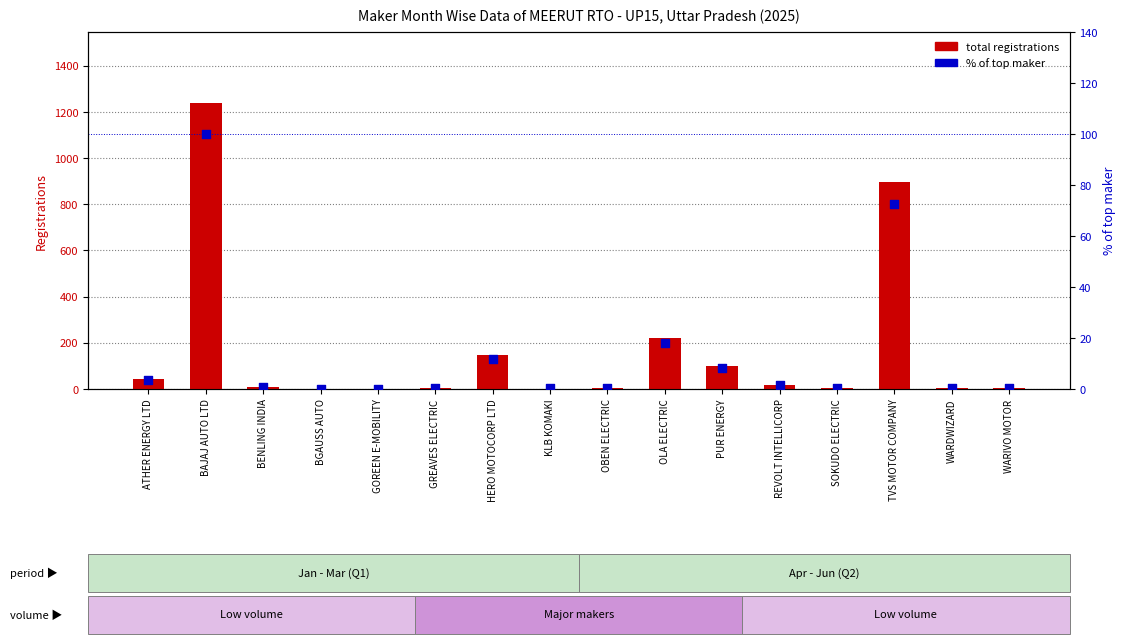

Is the value of % of top maker at OBEN ELECTRIC greater than the value of total registrations at BENLING INDIA?

No